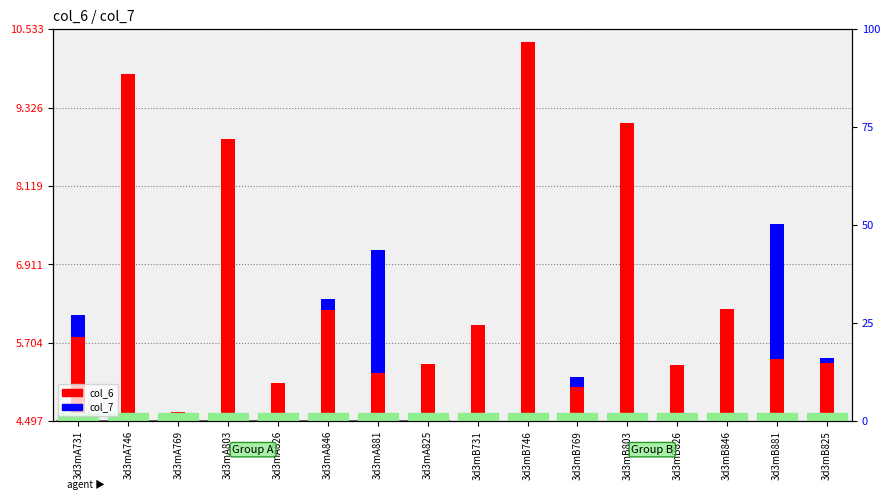

Rank the series at 3d3mA825 from lowest to highest value.

col_7, col_6